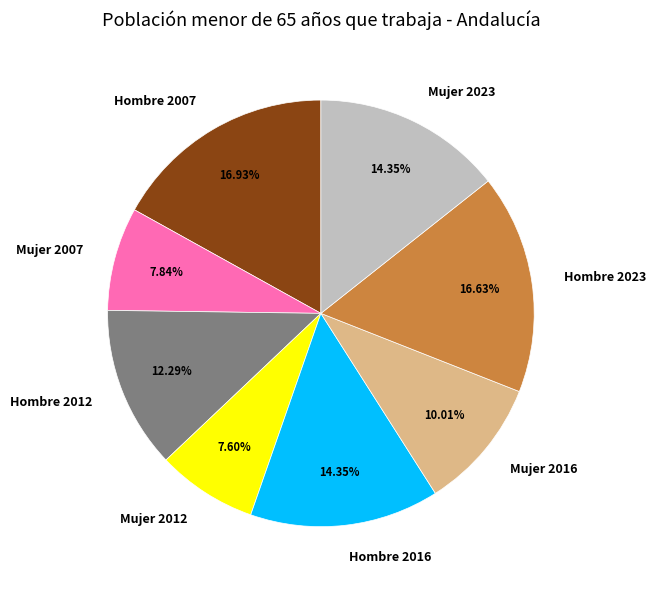

To the nearest percent, what portion does Hombre 2007 represent?

17%